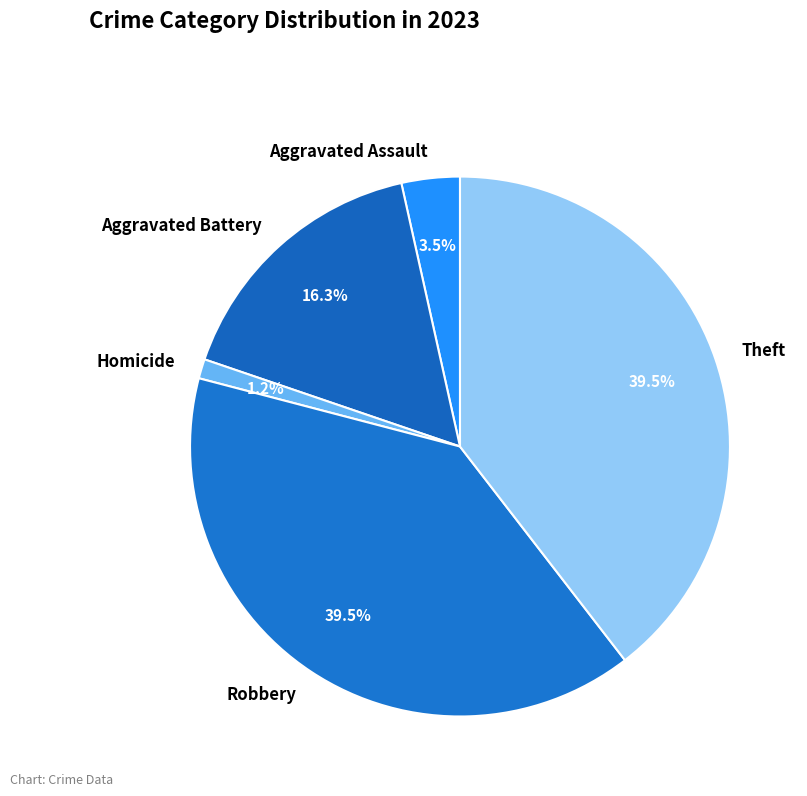

To the nearest percent, what is the average slice percentage?

20%